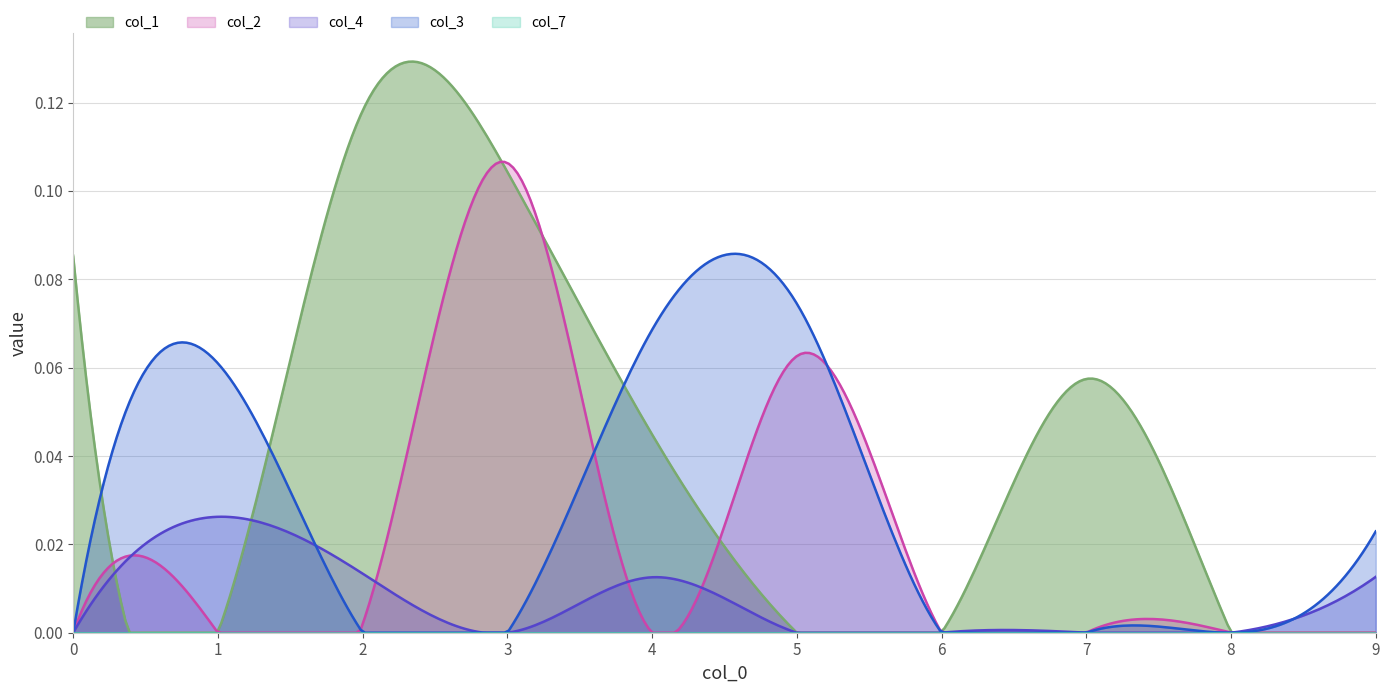

Which series has the widest spread of values?

col_1